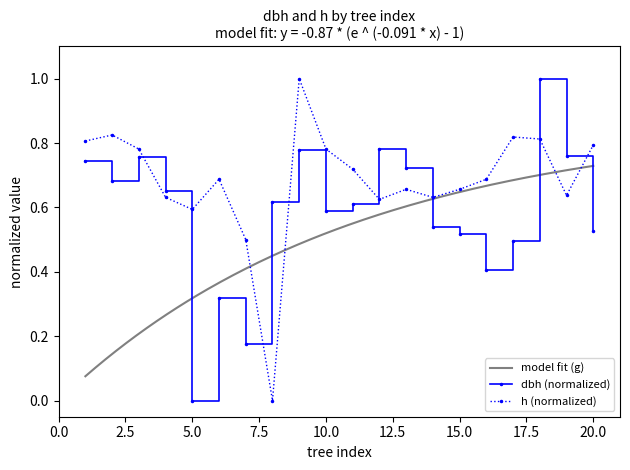

Where is dbh nearest to the value 0?

5